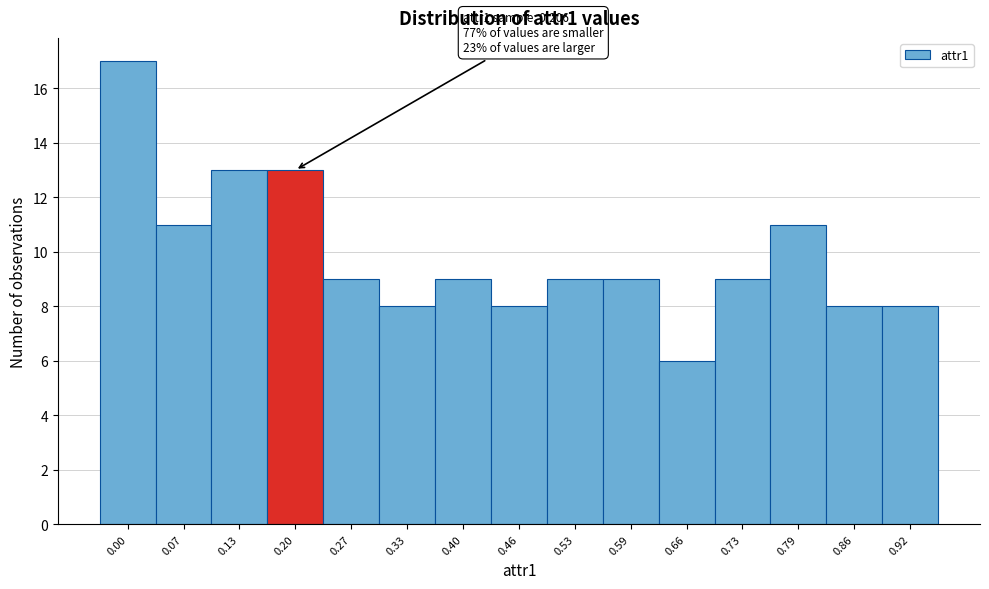

Reading right to left, extract all data points from this chart.

8	8	11	9	6	9	9	8	9	8	9	13	13	11	17